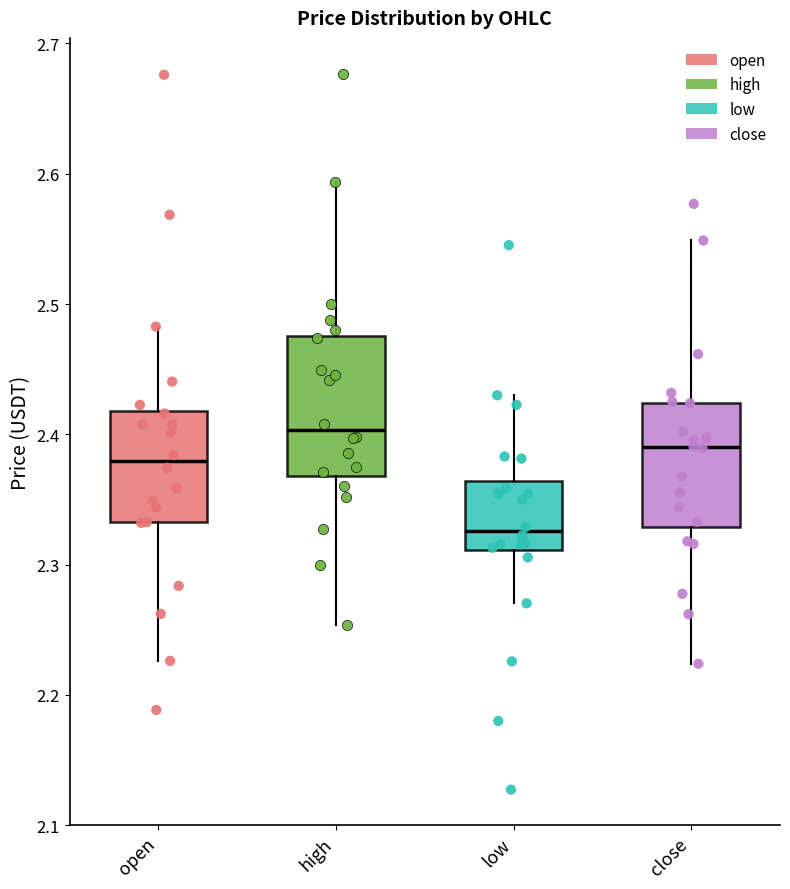

Reading left to right, read every box against the y-axis: the position of its median line, the range the box covers, and the ends of its whiskers. The values are not printed on the chart, so give them approximately, as read against the axis.

open: median 2.38, box 2.33 to 2.42, whiskers 2.23 to 2.48
high: median 2.40, box 2.37 to 2.48, whiskers 2.25 to 2.59
low: median 2.33, box 2.31 to 2.36, whiskers 2.27 to 2.43
close: median 2.39, box 2.33 to 2.42, whiskers 2.22 to 2.55